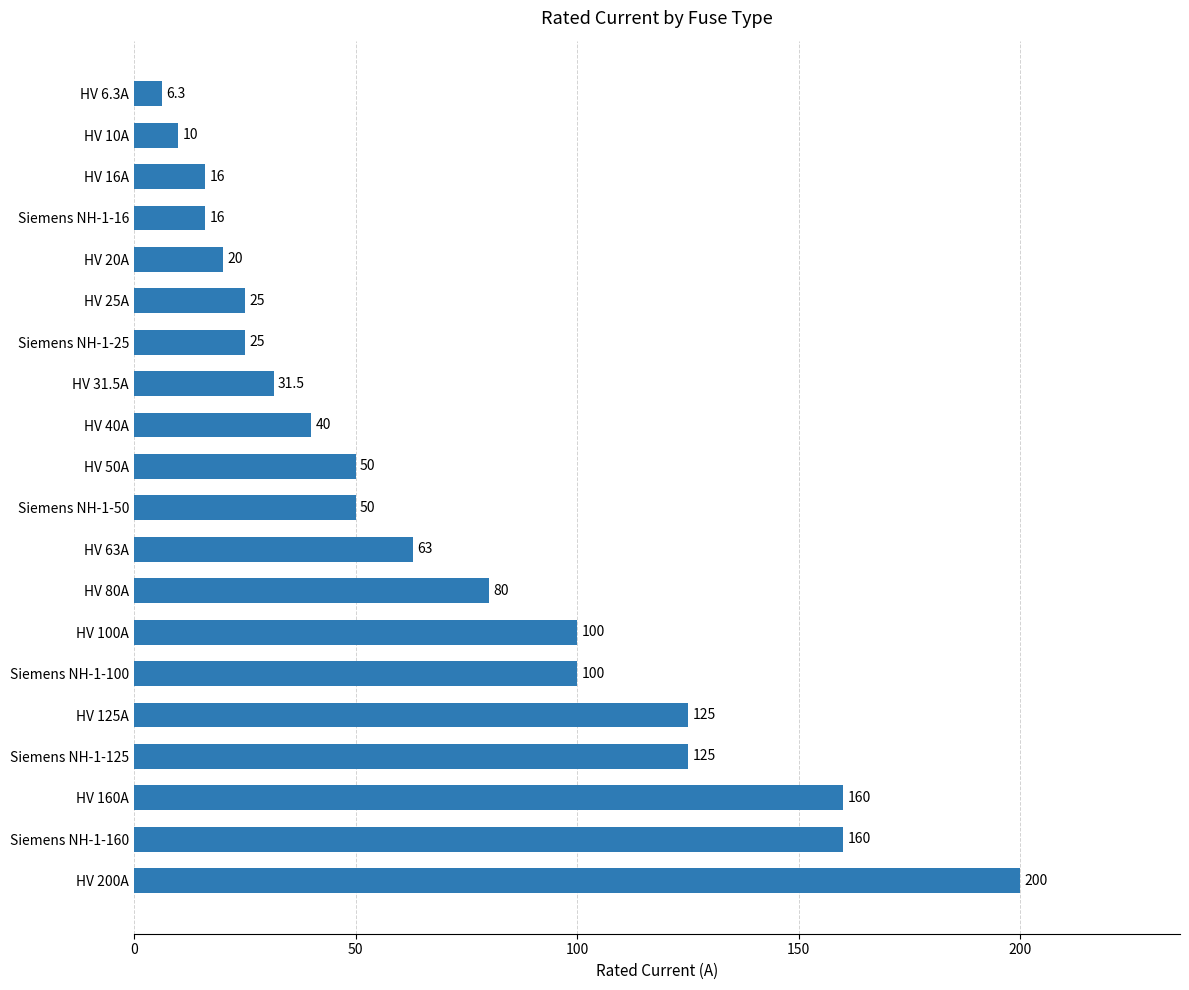

Reading bottom to top, list all the values displayed in this chart.

200.0	160.0	160.0	125.0	125.0	100.0	100.0	80.0	63.0	50.0	50.0	40.0	31.5	25.0	25.0	20.0	16.0	16.0	10.0	6.3